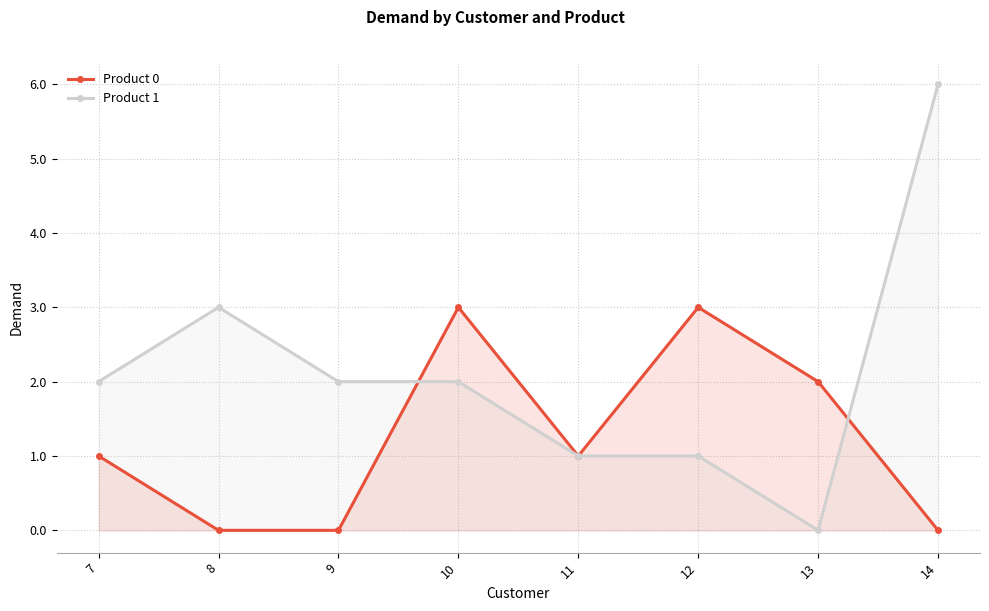

Which series has the largest total across all categories?

Product 1